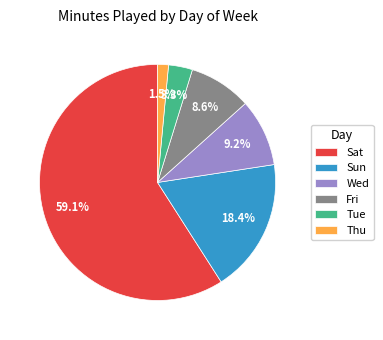

How much of the chart is everything except Wed?

90.8%